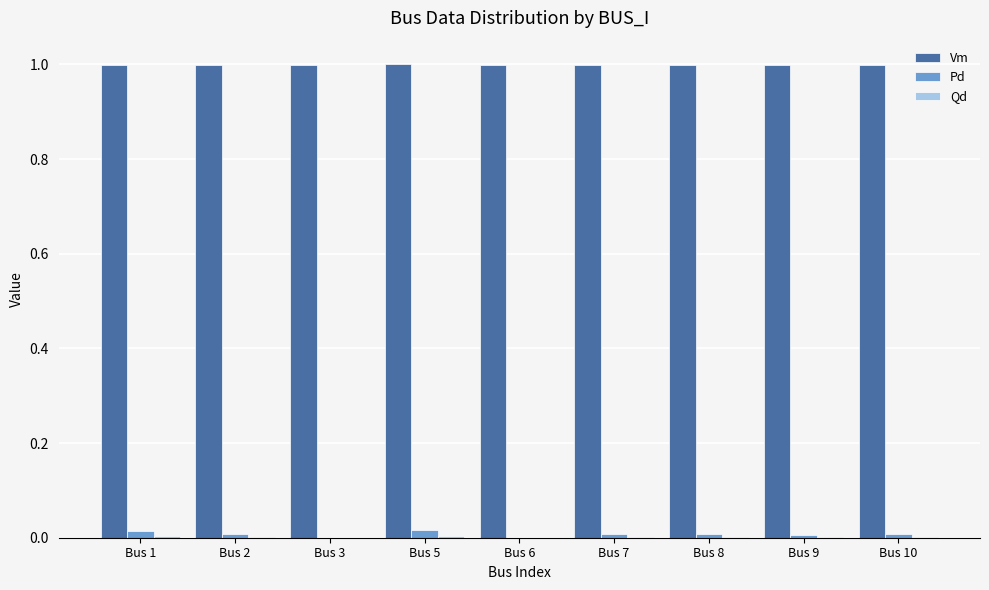

What is the maximum value shown in the chart?

1.0